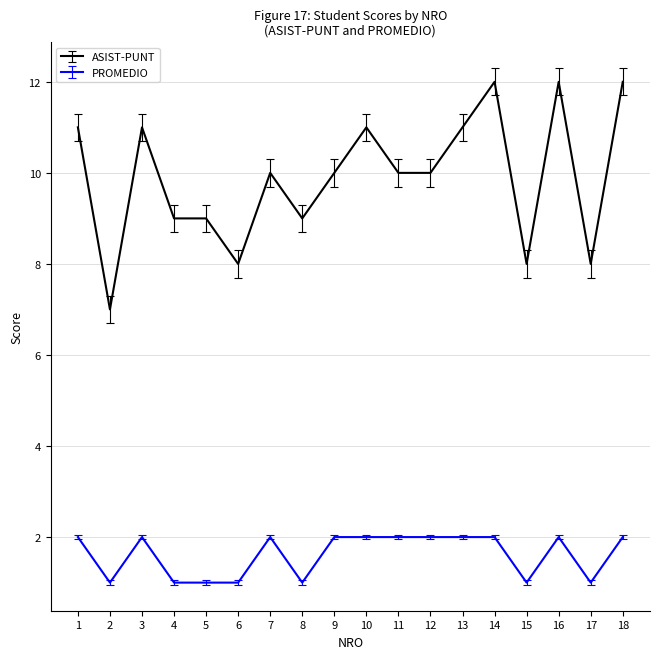

What are all the series names shown in the legend?

ASIST-PUNT, PROMEDIO